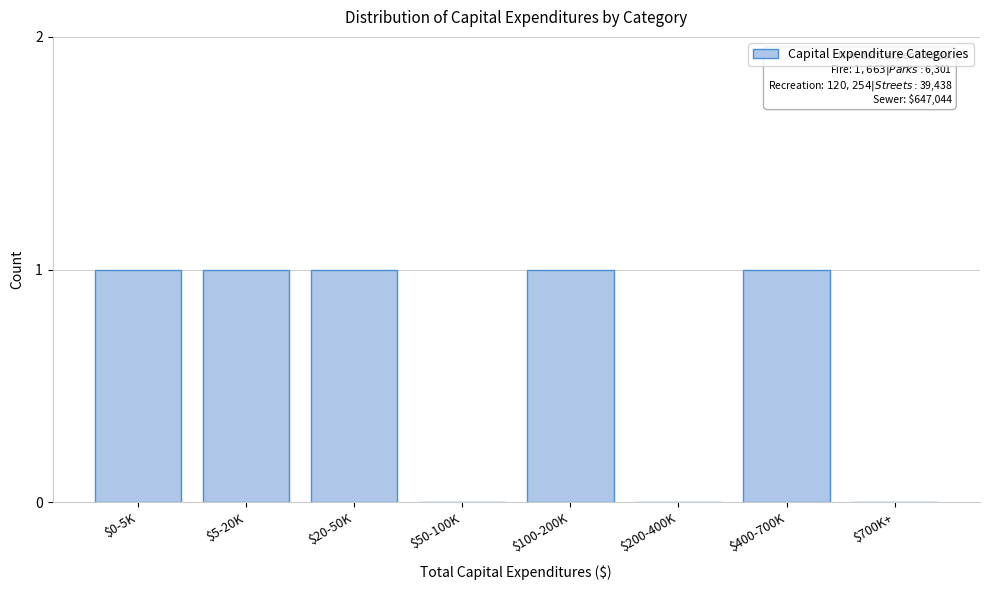

The value at $400-700K is 1. True or false?

True